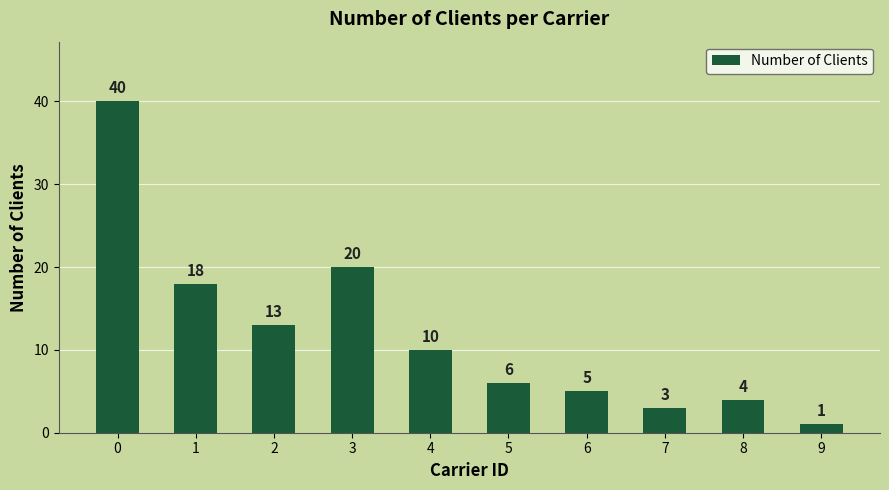

How many bars are there in total?

10